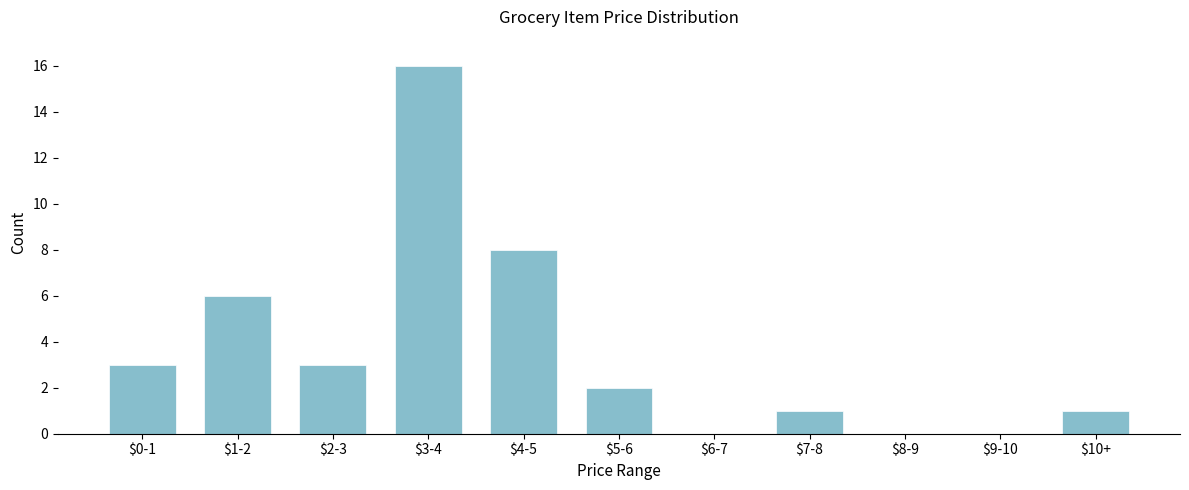

Which label corresponds to the largest value in the chart?

$3-4